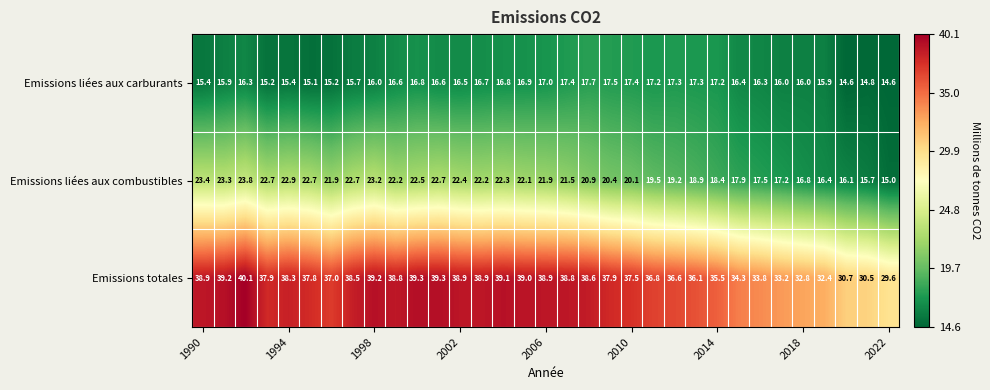

Rank the series by their maximum value, from lowest to highest.

Emissions liées aux carburants, Emissions liées aux combustibles, Emissions totales